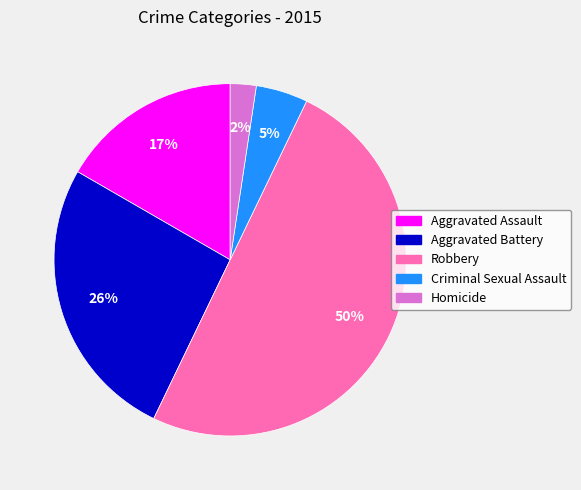

Do Criminal Sexual Assault and Homicide together represent more than half of the pie?

No